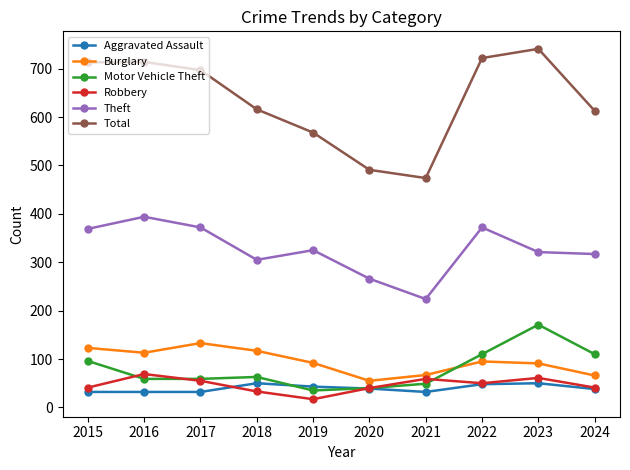

How many categories are shown in the chart?

10